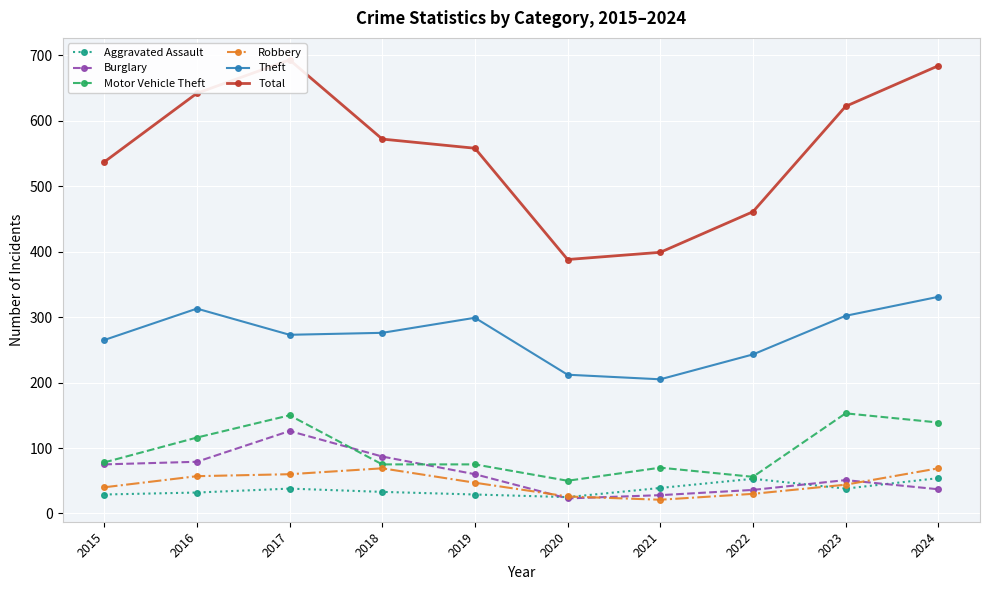

Rank the categories by Aggravated Assault value from highest to lowest.

2024, 2022, 2021, 2017, 2023, 2018, 2016, 2015, 2019, 2020